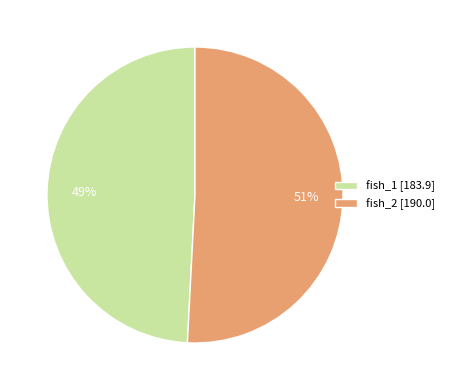

Count the number of slices in the pie.

2